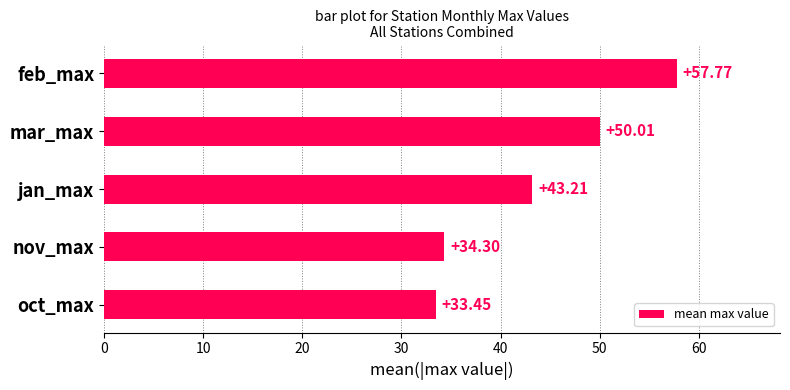

Between mar_max and oct_max, which is larger?

mar_max